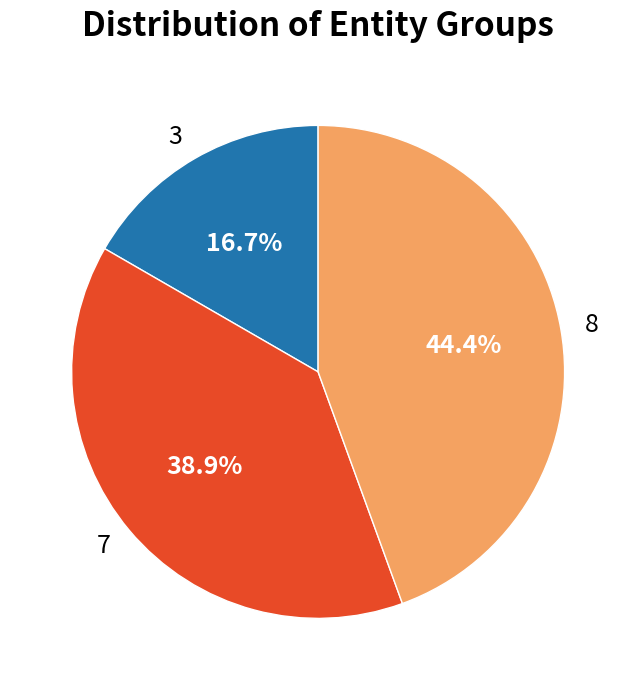

Rank the categories by value from lowest to highest.

3, 7, 8